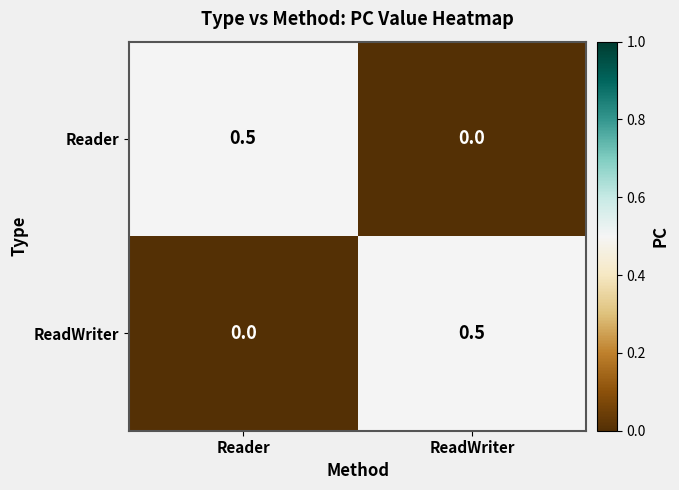

What is the spread (max minus min) of values at Reader?

0.5